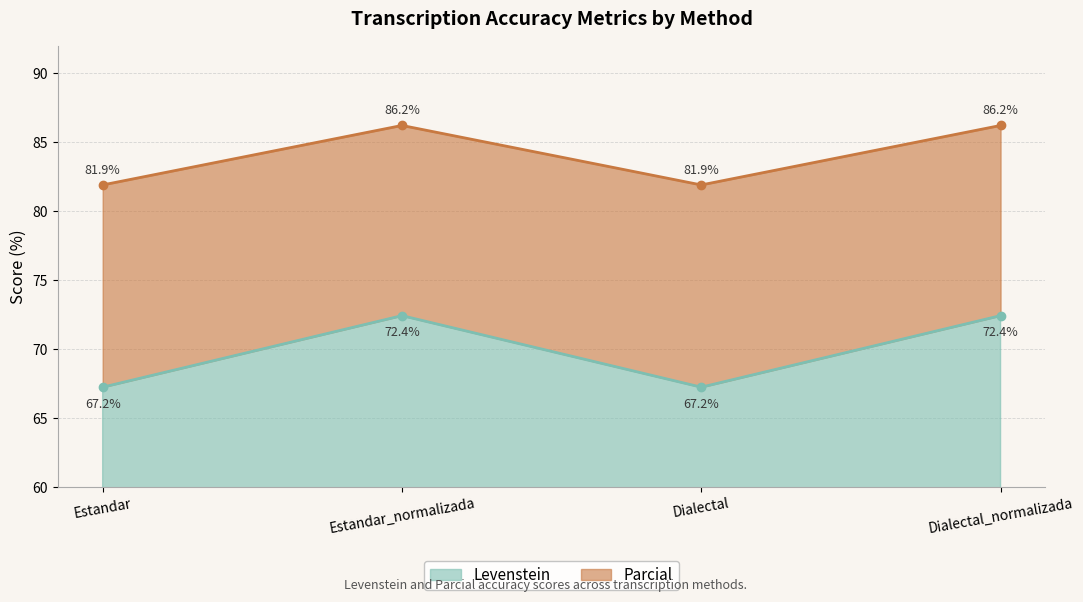

Reading left to right, list all the values displayed in this chart.

Levenstein: 67.2	72.4	67.2	72.4
Parcial: 81.9	86.2	81.9	86.2